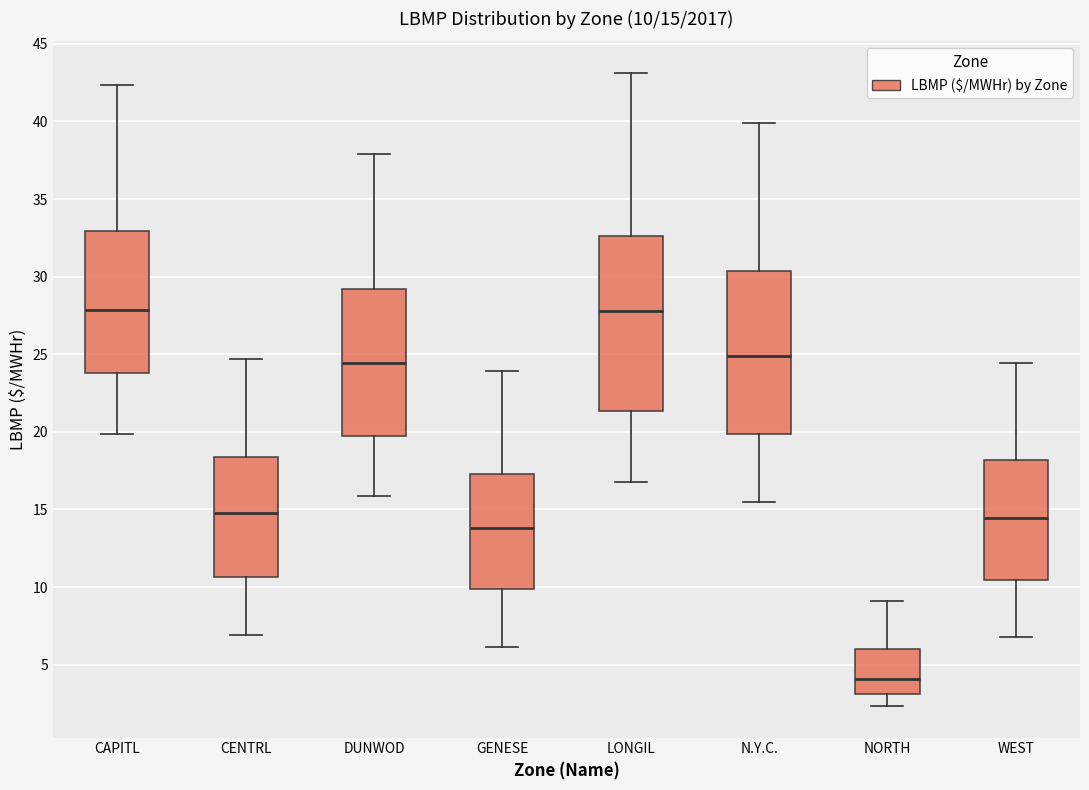

Which box is the tallest, from its lower edge to its upper edge?

LONGIL